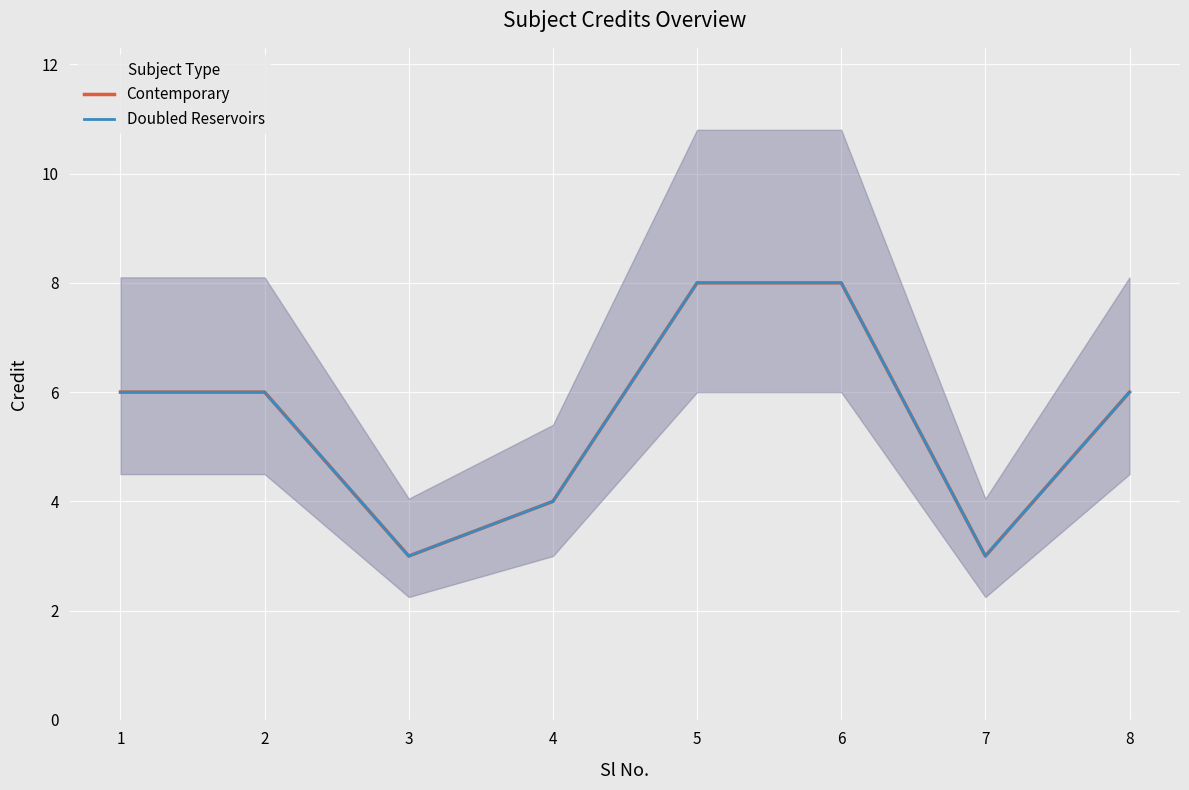

What is the total value across all series at 2?

12